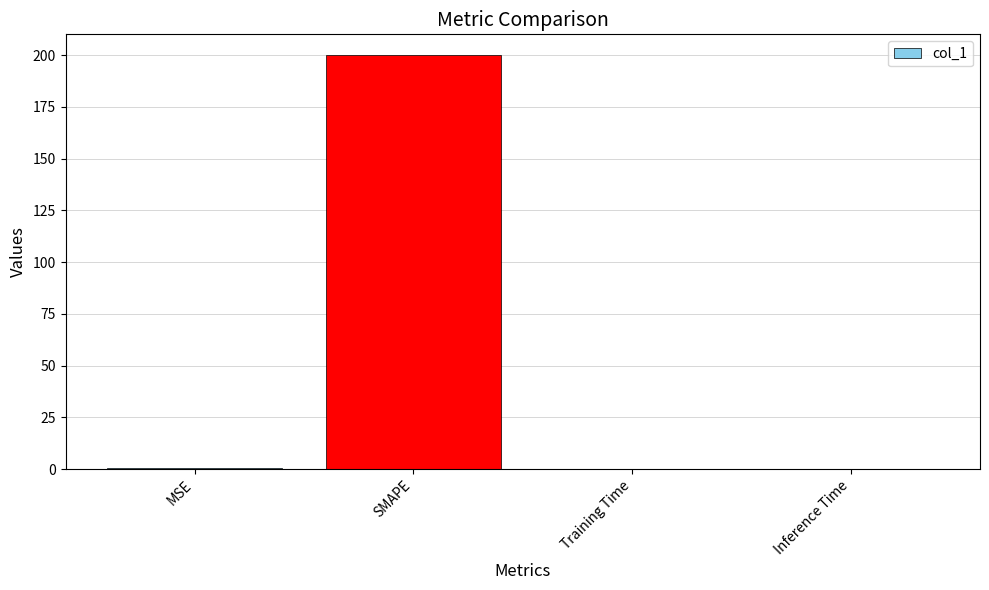

The chart shows a value of 200.0 at SMAPE. True or false?

True